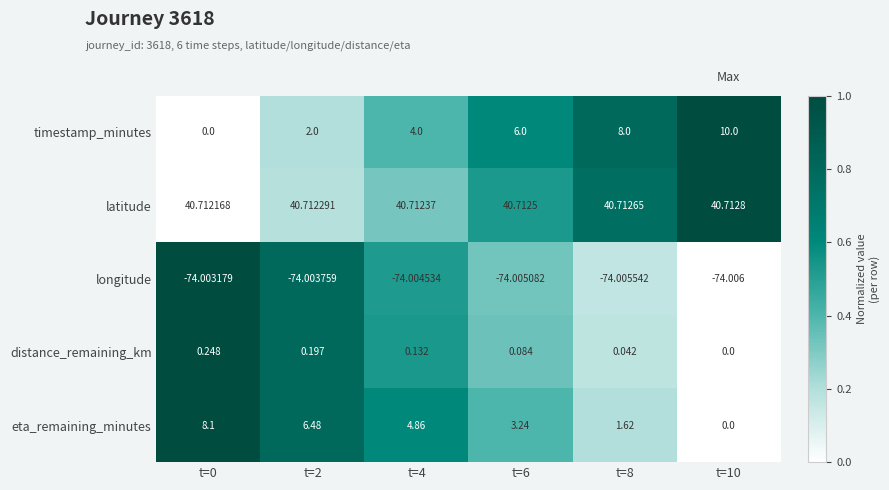

At which category is the sum across all series the highest?

t=10